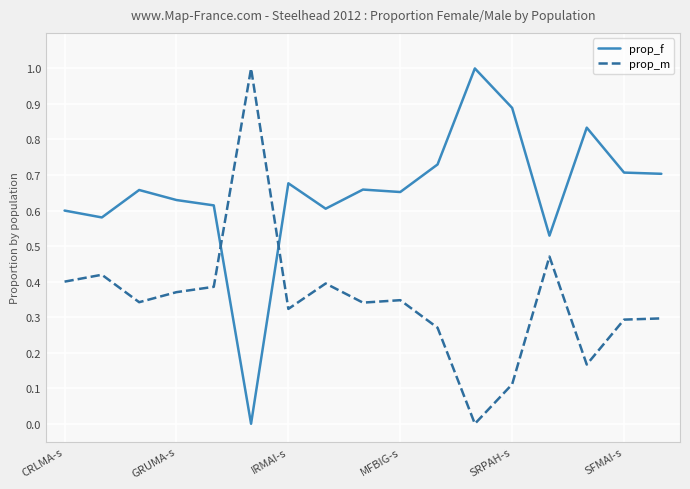

How many intersections are there between prop_m and prop_f?

2